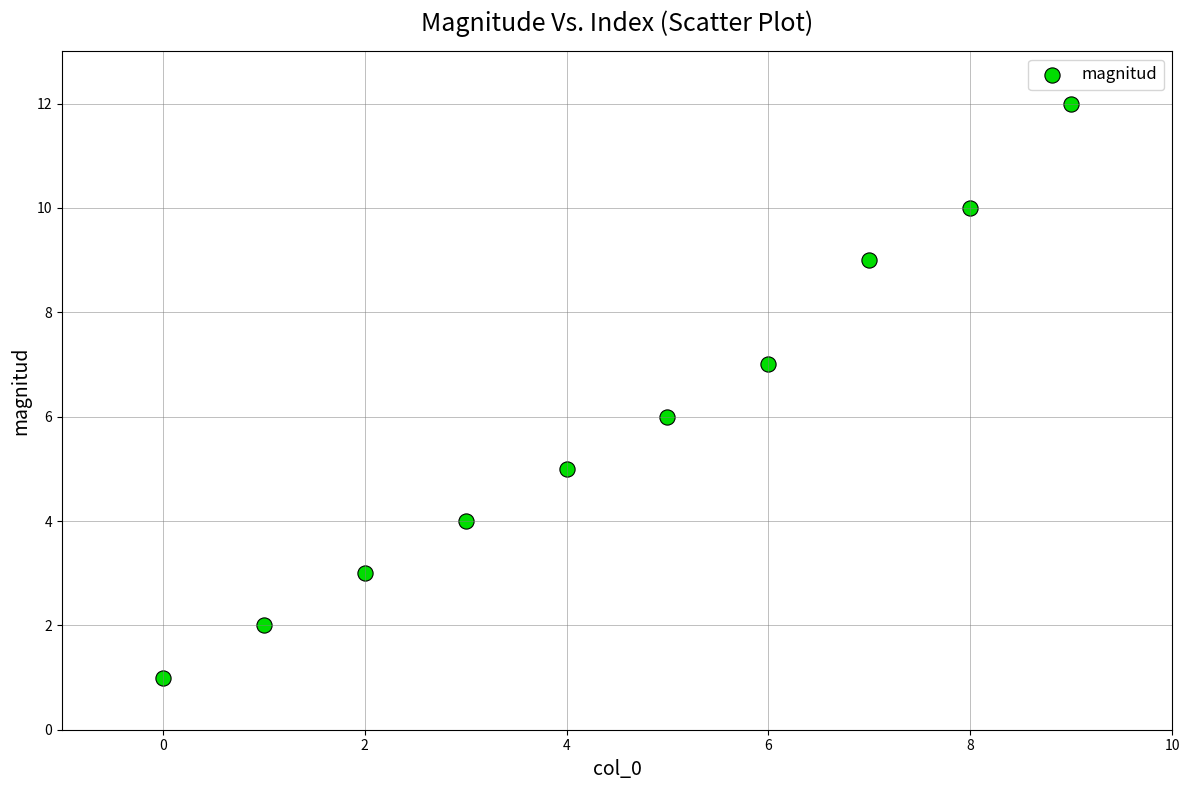

What is the range of Y values (max minus min)?

11